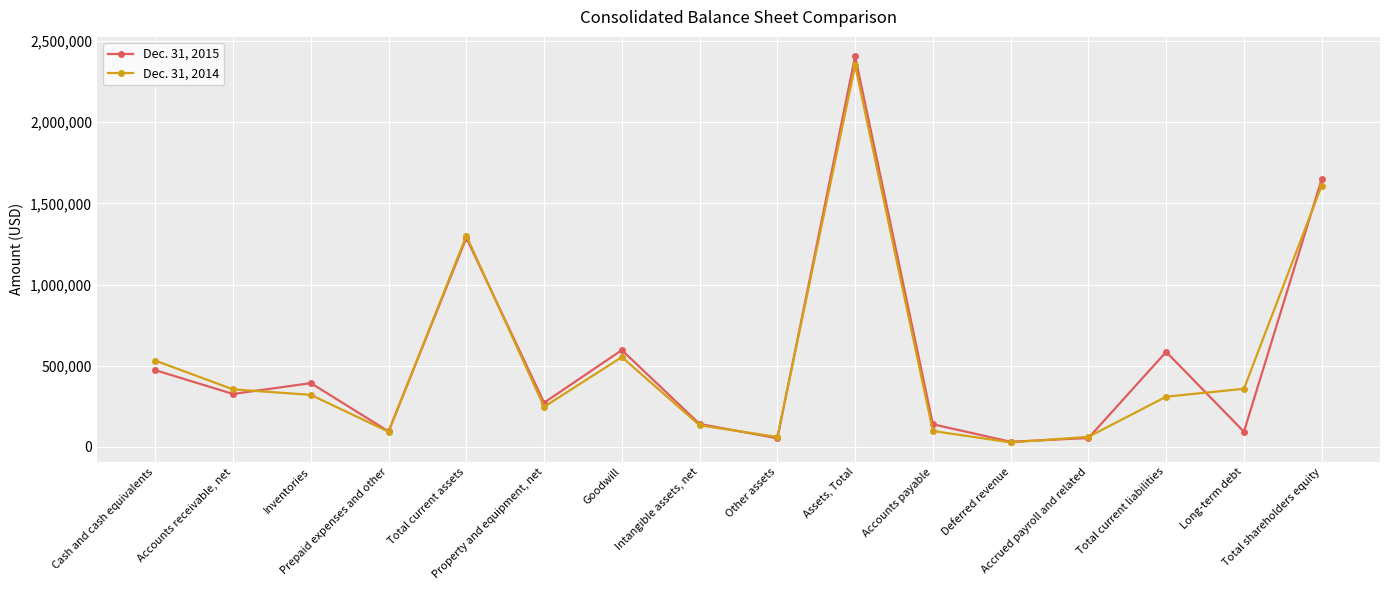

How many values in the Dec. 31, 2015 series are below 326098?

8